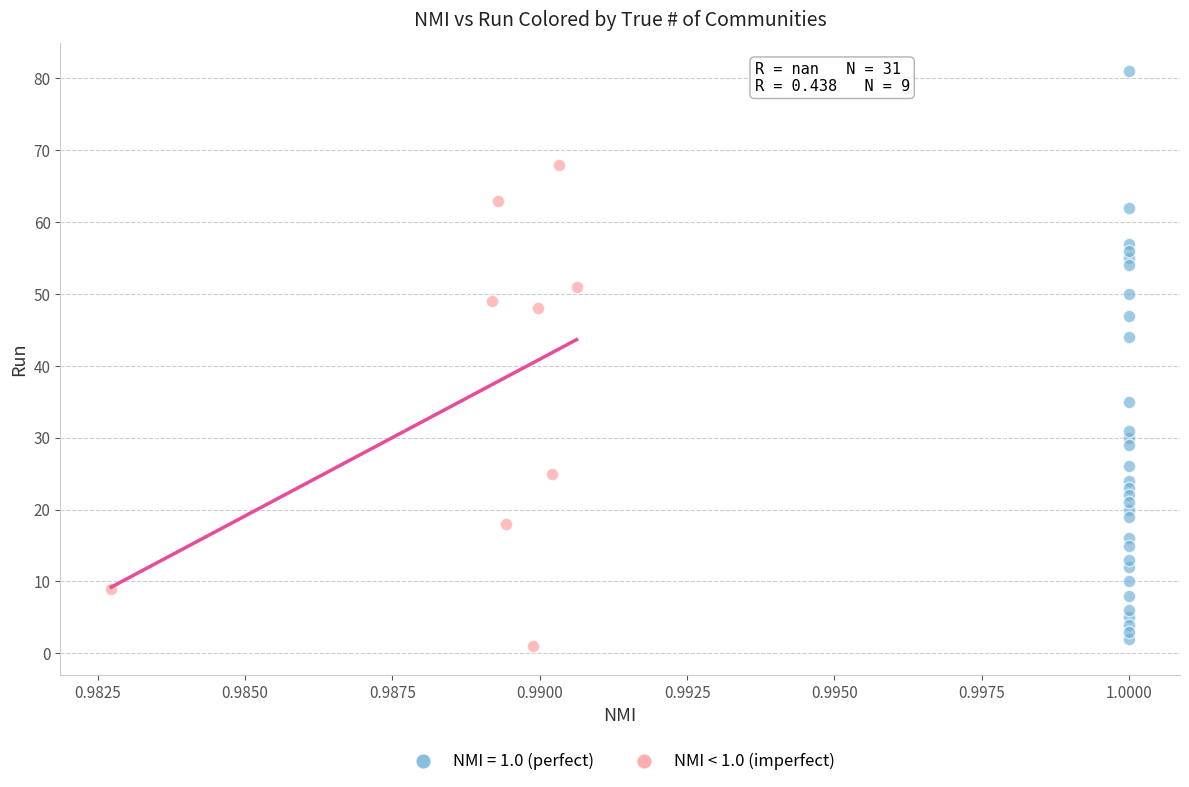

Which series reaches the maximum Y coordinate?

NMI = 1.0 (perfect)